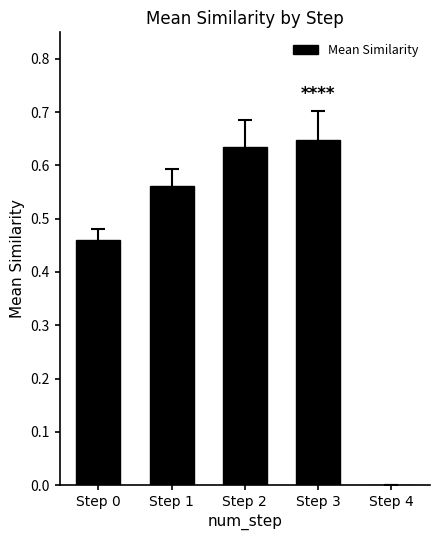

What is the sum of all values?

2.3